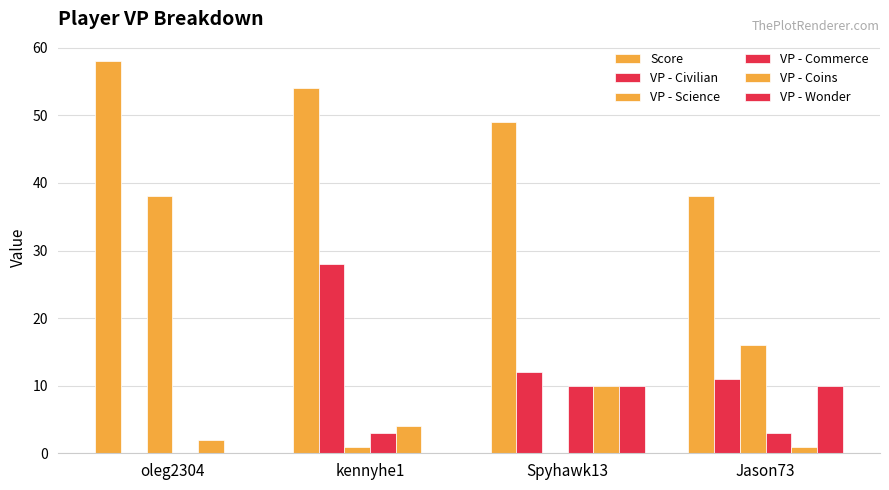

How many distinct data groups are displayed?

6